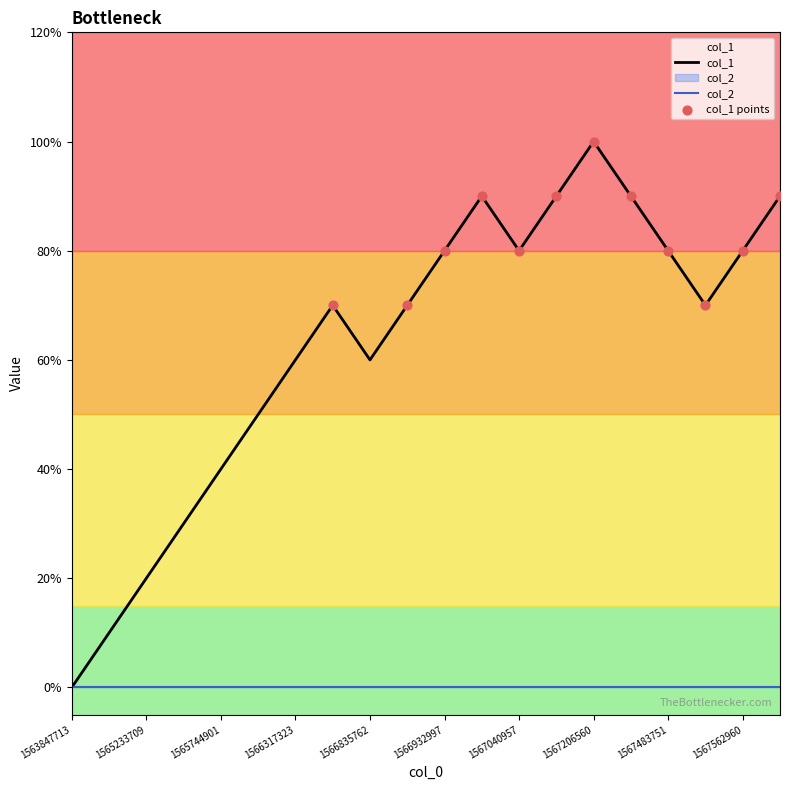

Approximately how many times larger is the value at 1565316502 compared to 1565806114?

0.6